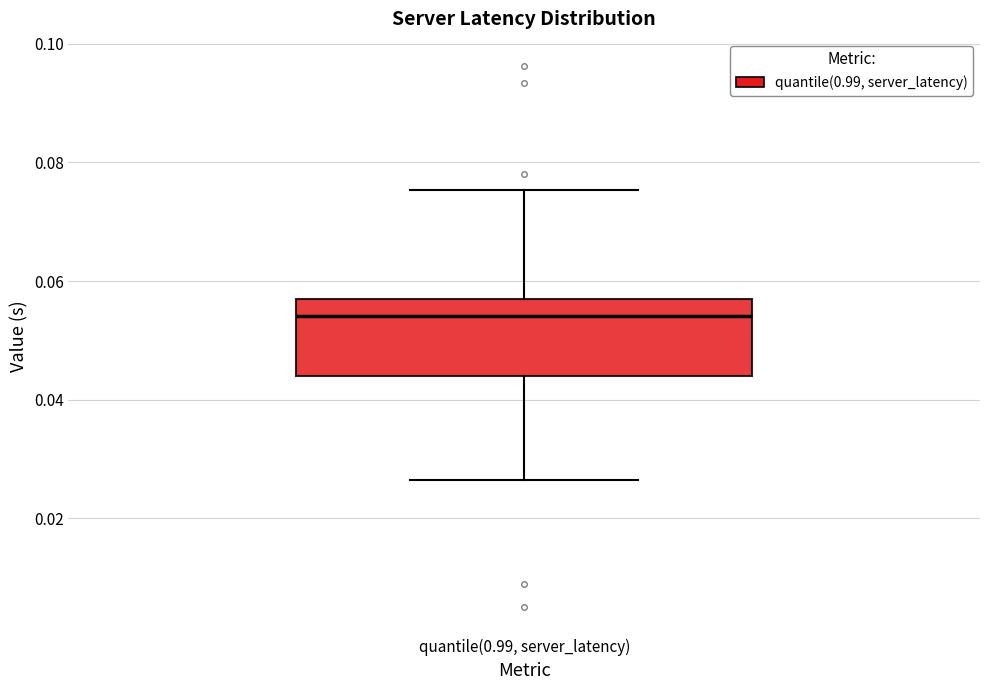

Transcribe this box plot: give where the median line is, the range the box spans, and where the two whiskers end, as read against the y-axis. The values are not printed on the chart, so give them approximately, as read against the axis.

median 0.054, box 0.044 to 0.056, whiskers 0.026 to 0.076